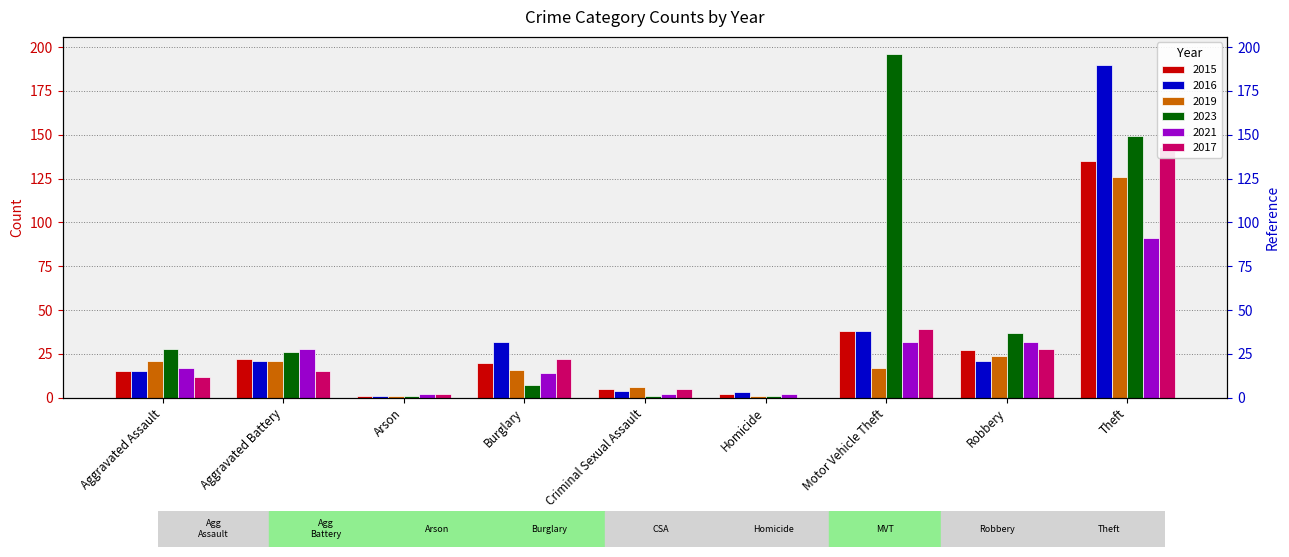

Reading left to right, what are all the values shown in this chart?

2015: 15	22	1	20	5	2	38	27	135
2016: 15	21	1	32	4	3	38	21	190
2019: 21	21	1	16	6	1	17	24	126
2023: 28	26	1	7	1	1	196	37	149
2021: 17	28	2	14	2	2	32	32	91
2017: 12	15	2	22	5	0	39	28	143